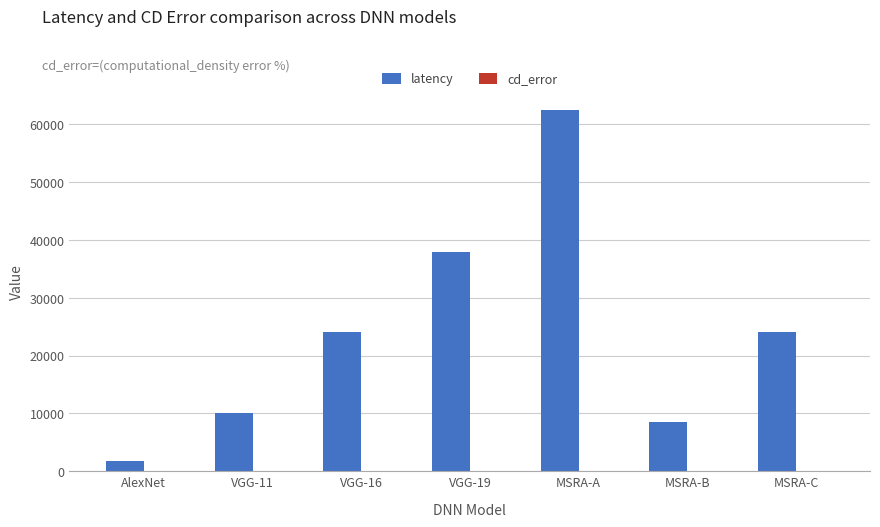

The value of latency at MSRA-A is 40975.4. True or false?

False